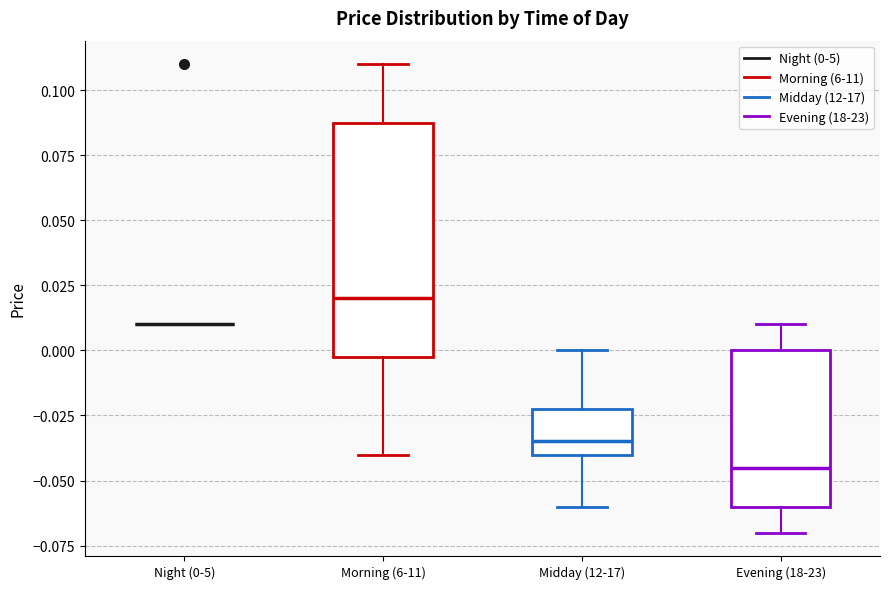

Reading left to right, read every box against the y-axis: the position of its median line, the range the box covers, and the ends of its whiskers. The values are not printed on the chart, so give them approximately, as read against the axis.

Night (0-5): box collapsed to a line at 0.010, whiskers 0.010 to 0.010
Morning (6-11): median 0.020, box 0.000 to 0.090, whiskers -0.040 to 0.110
Midday (12-17): median -0.035, box -0.040 to -0.020, whiskers -0.060 to 0.000
Evening (18-23): median -0.045, box -0.060 to 0.000, whiskers -0.070 to 0.010